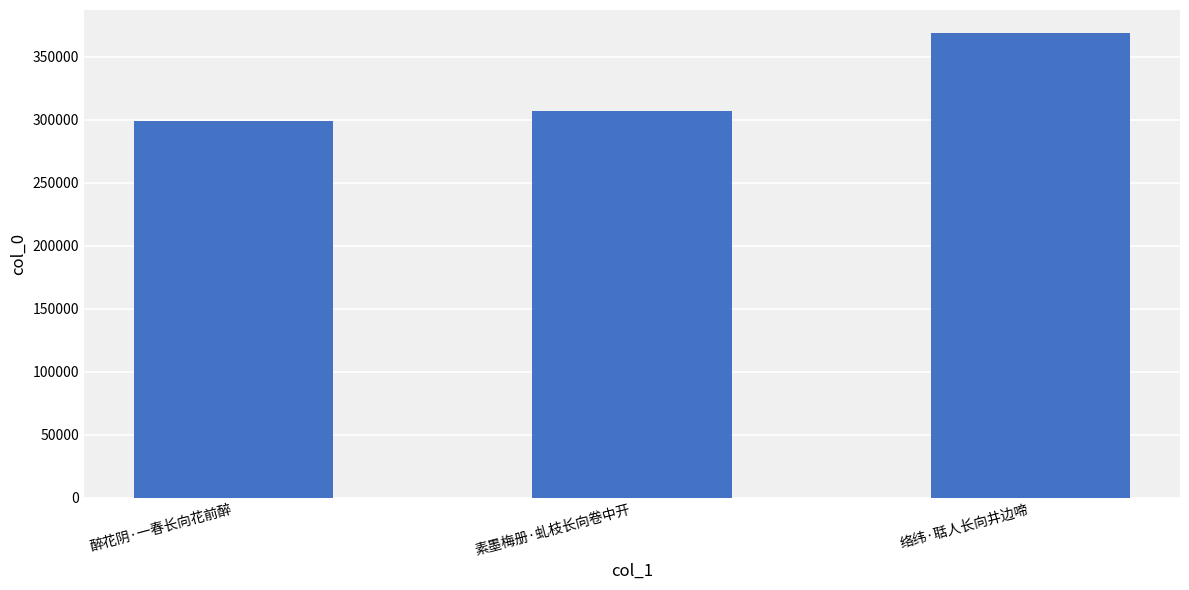

The value at 素墨梅册·虬枝长向卷中开 is 306751. True or false?

True